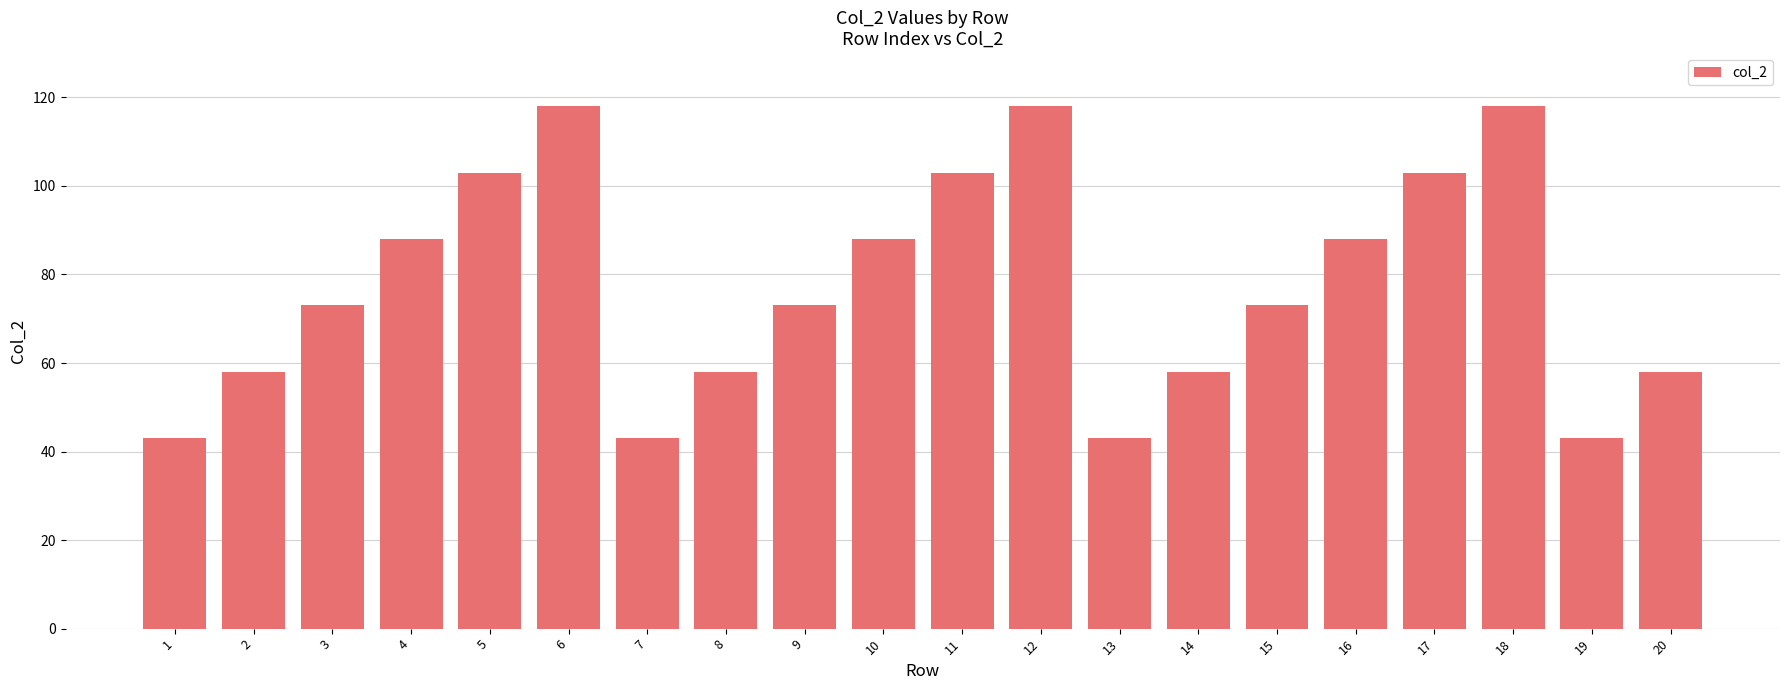

The value at 12 is 118. True or false?

True